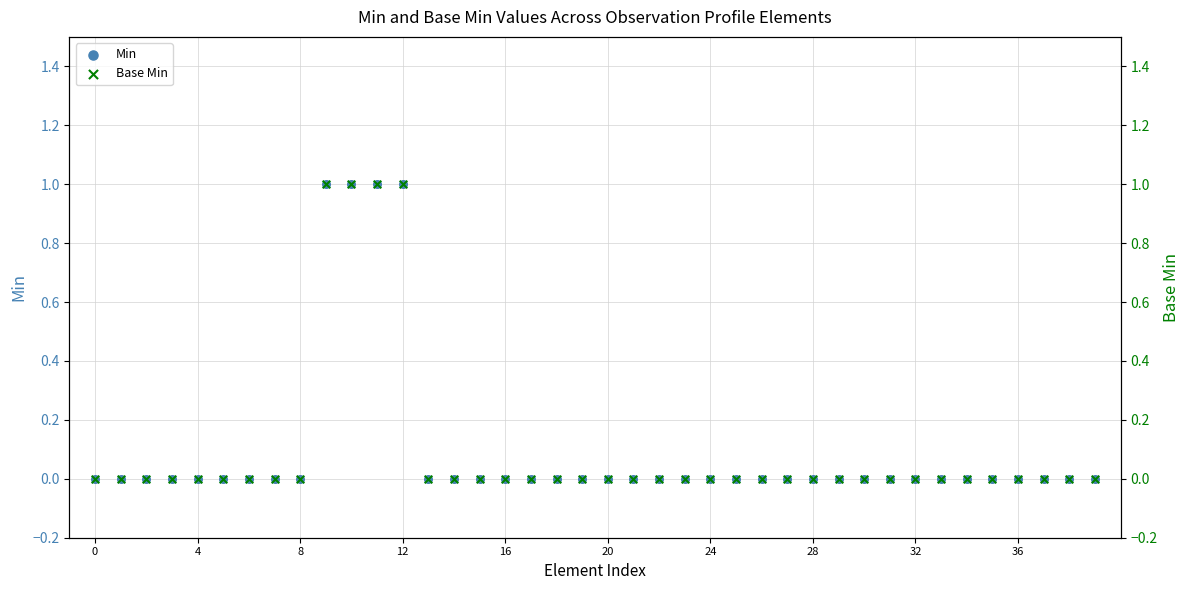

Which series has the largest total across all categories?

Min